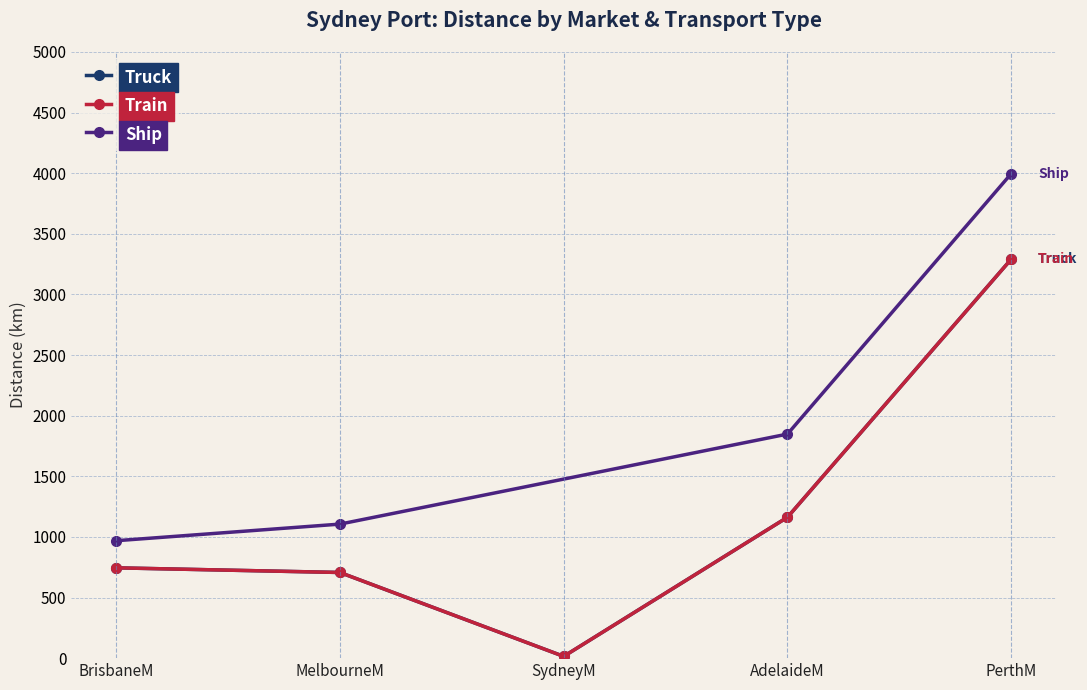

The value of Truck at SydneyM is 25.6. True or false?

False